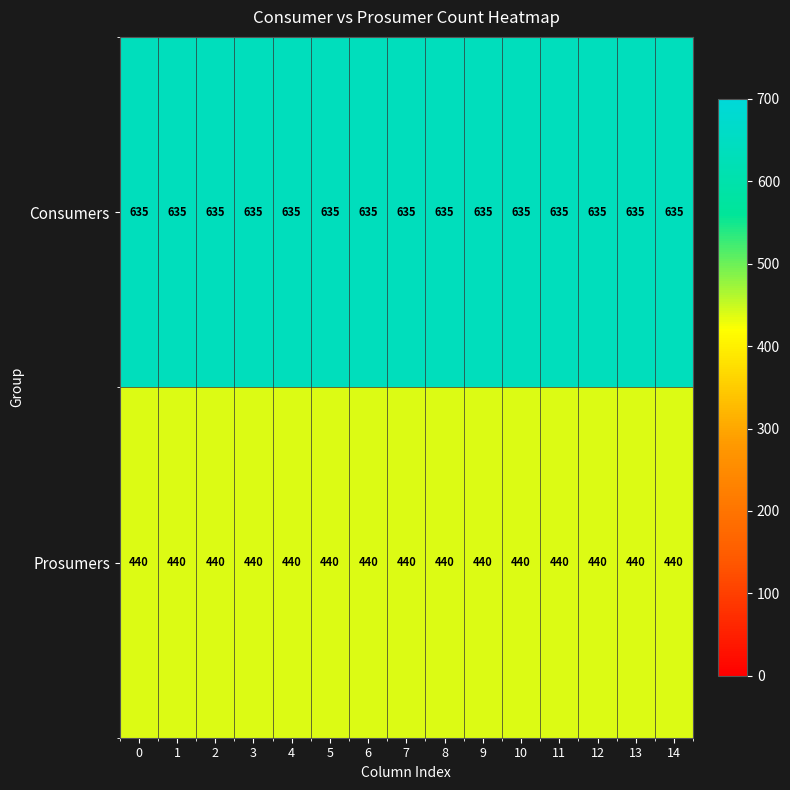

Rank the series by their average value, from highest to lowest.

Consumers, Prosumers